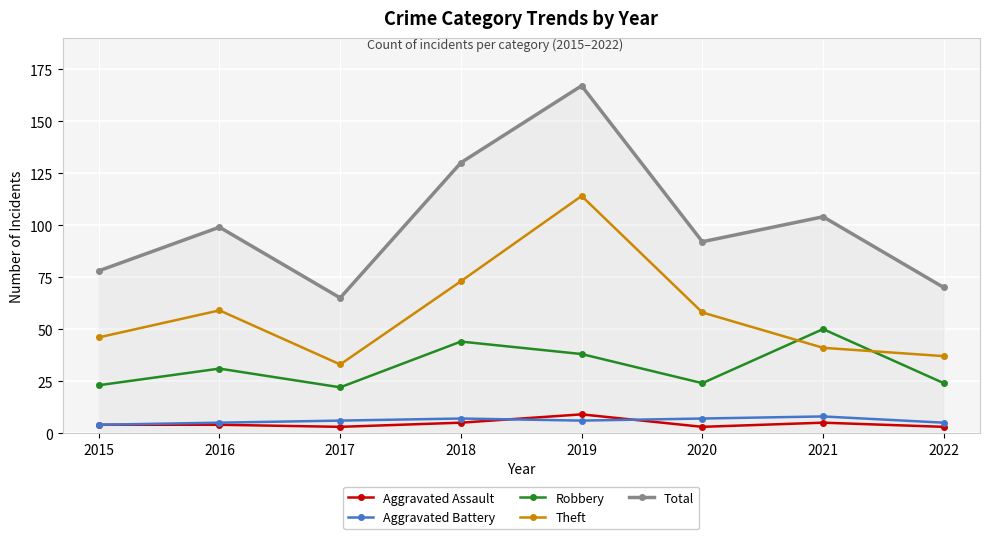

Reading left to right, extract all data points from this chart.

Aggravated Assault: 4	4	3	5	9	3	5	3
Aggravated Battery: 4	5	6	7	6	7	8	5
Robbery: 23	31	22	44	38	24	50	24
Theft: 46	59	33	73	114	58	41	37
Total: 78	99	65	130	167	92	104	70